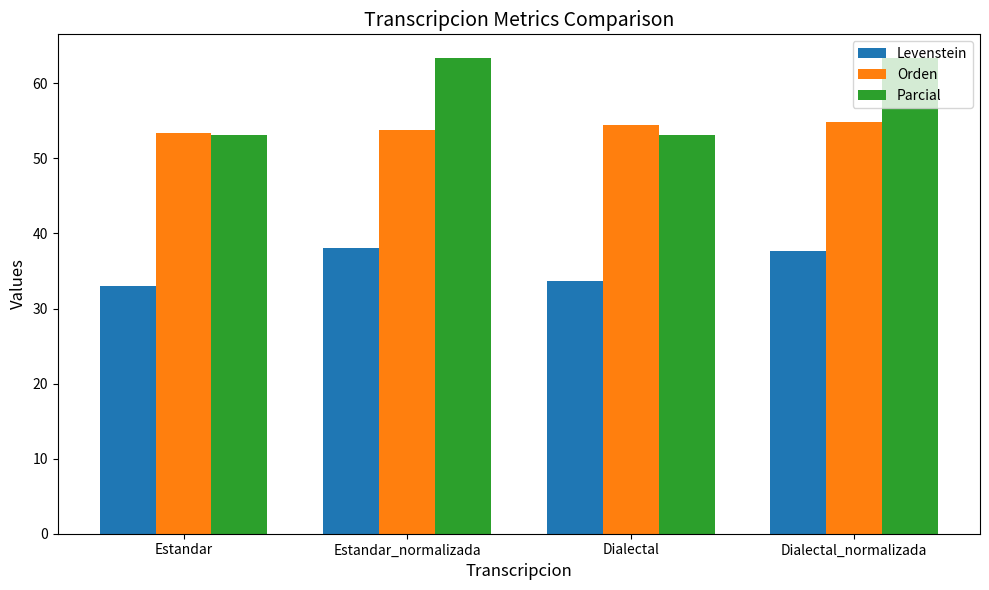

How many data points does each series have?

4